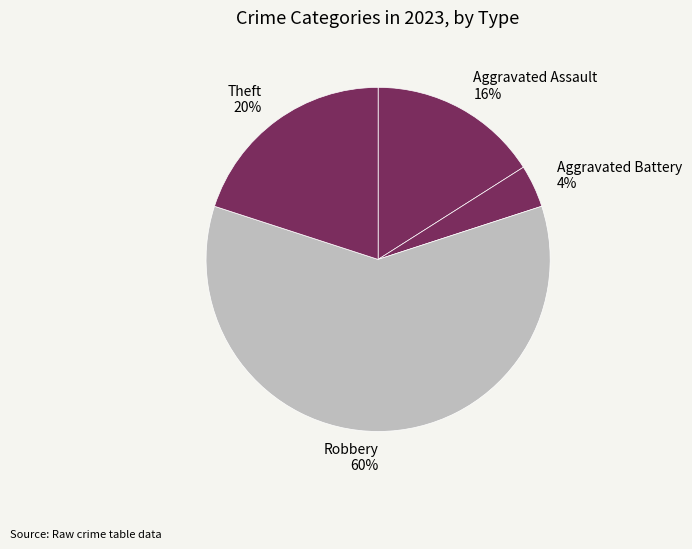

Which category has the smallest portion of the pie?

Aggravated Battery